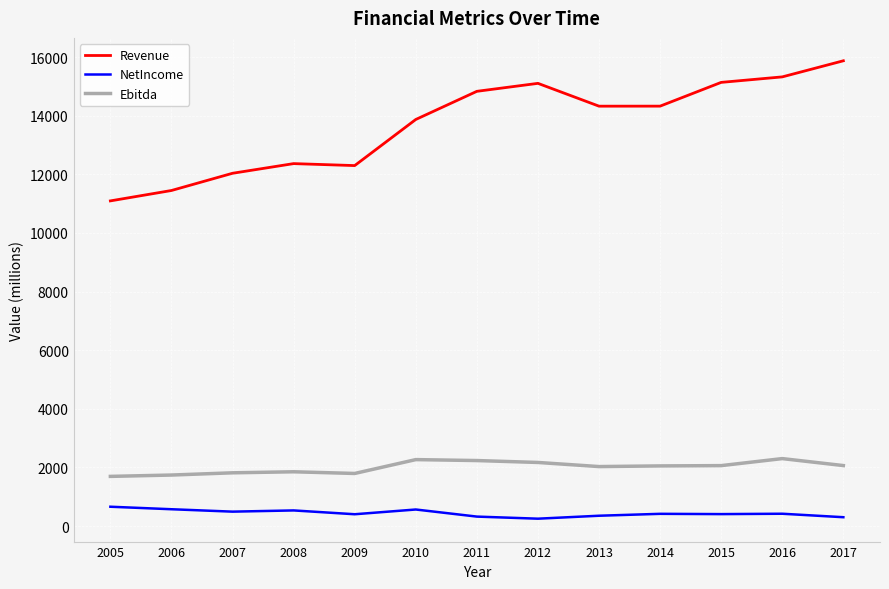

True or false: NetIncome has more than 0 points higher than both neighbors.

True